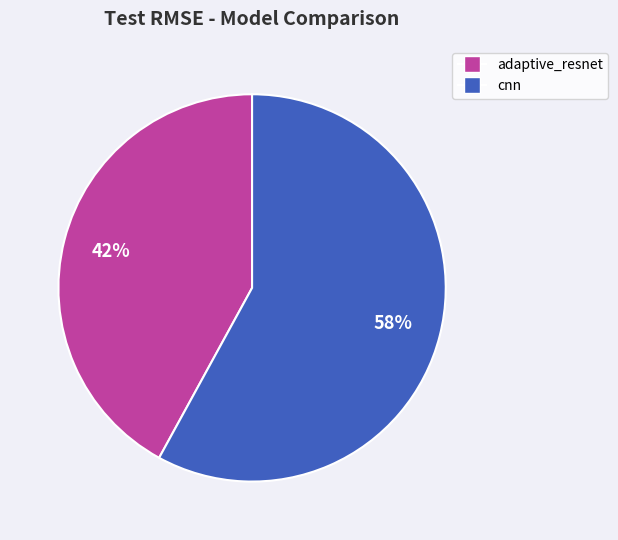

The adaptive_resnet slice represents 42% of the pie. True or false?

True